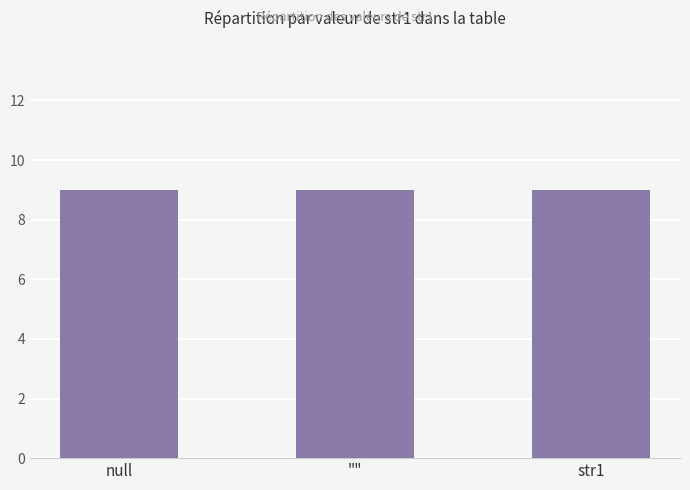

True or false: null has a value of 5 at 3.

False